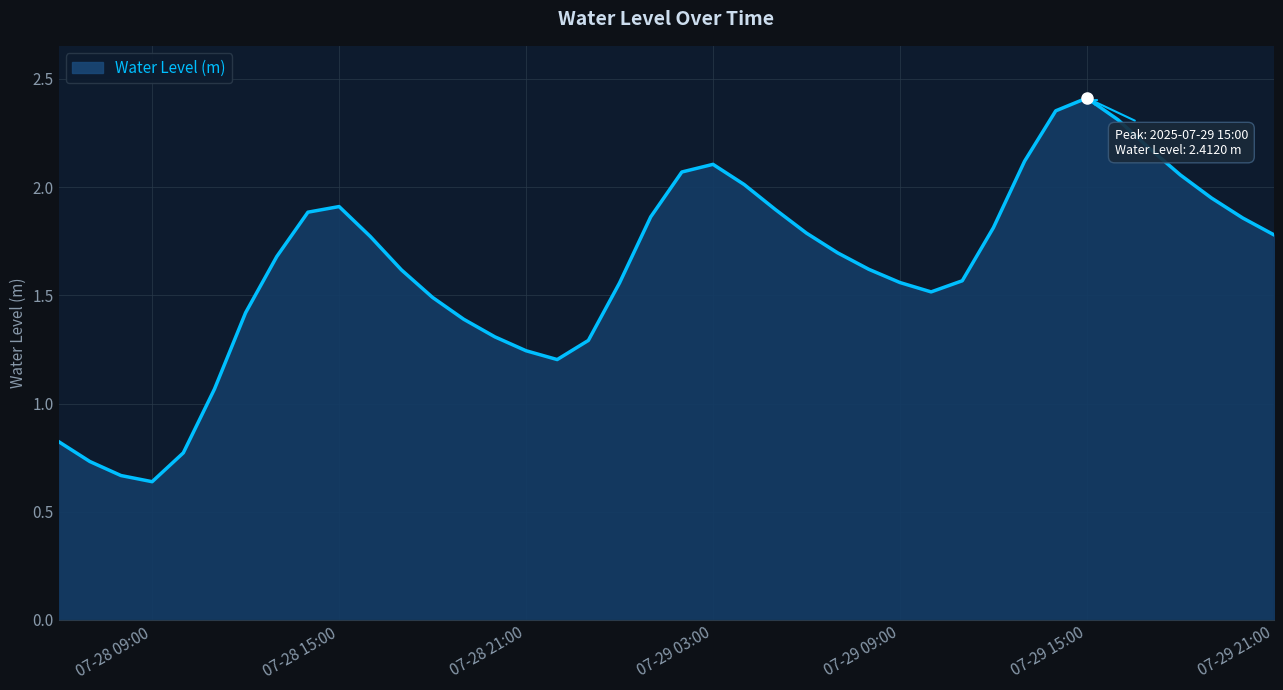

Is this an area chart (filled region under the line)?

Yes